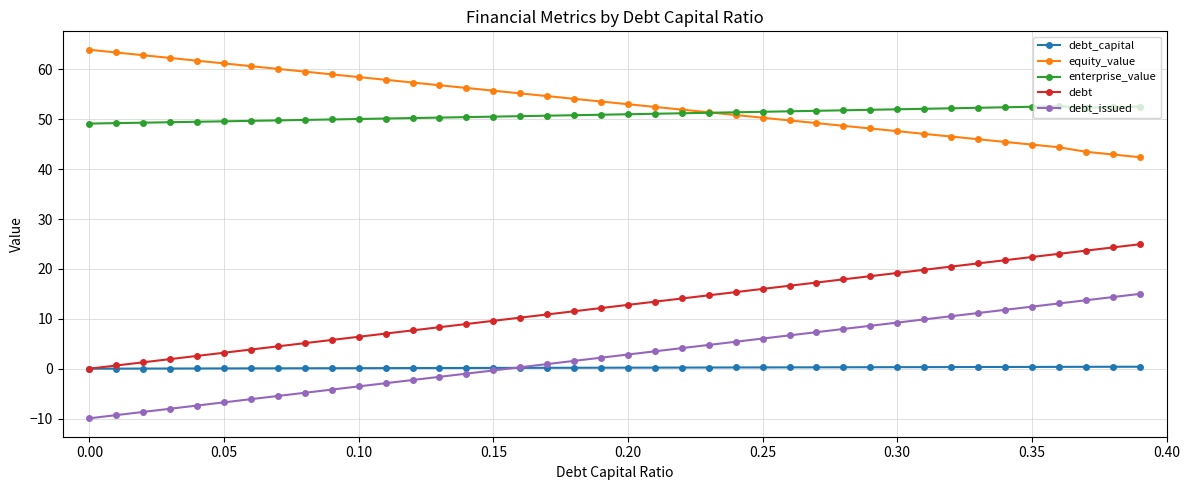

At how many categories does at least one series exceed 37?

40